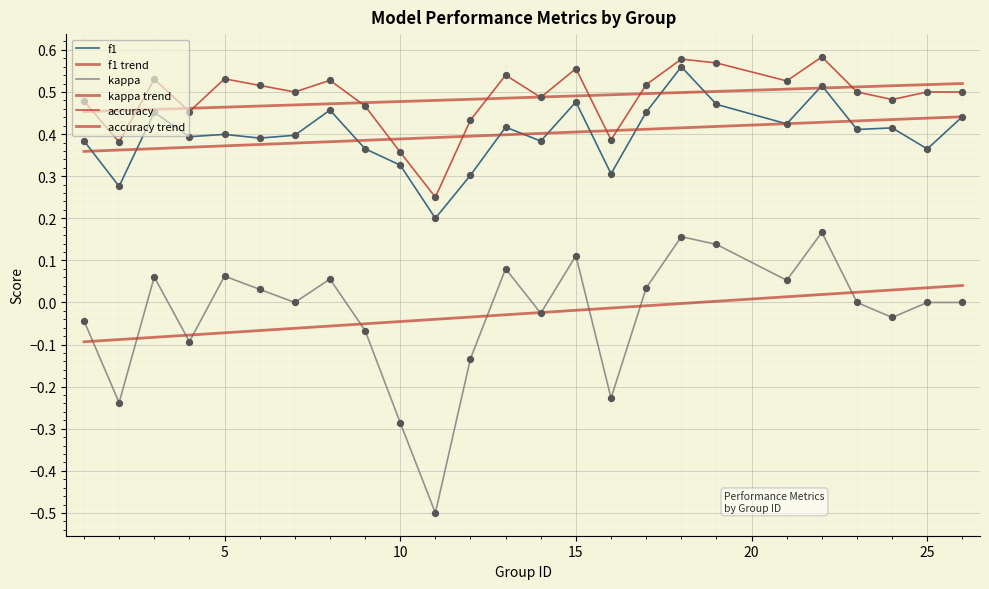

Which series has the largest total across all categories?

accuracy